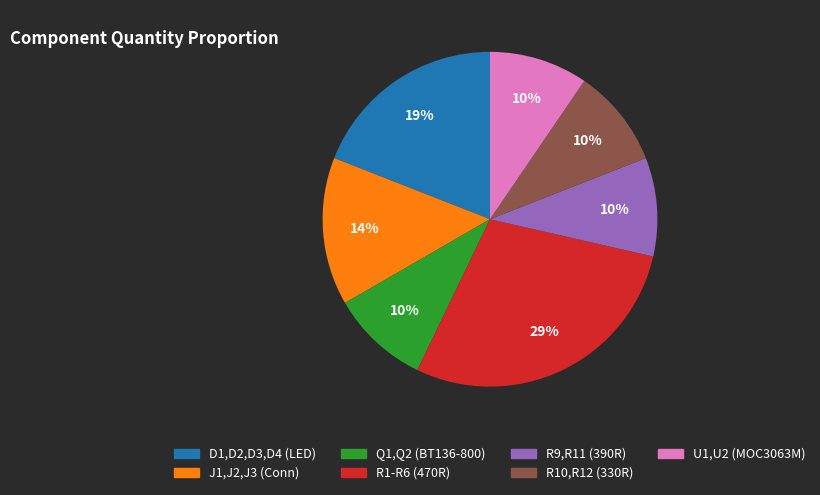

What is the largest slice in the pie chart?

R1-R6 (470R)